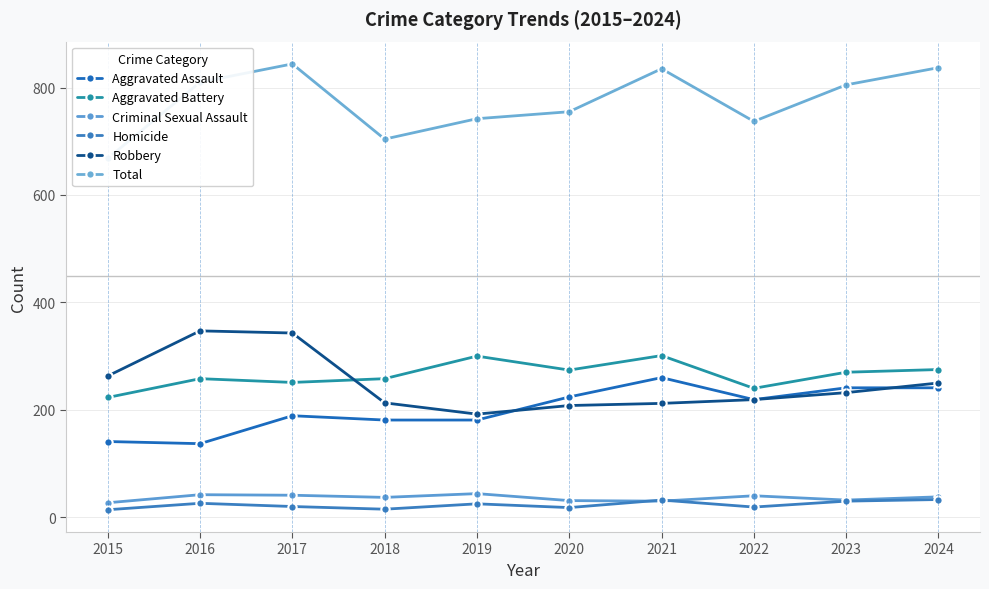

What is the difference between the maximum and minimum values in the Robbery series?

155